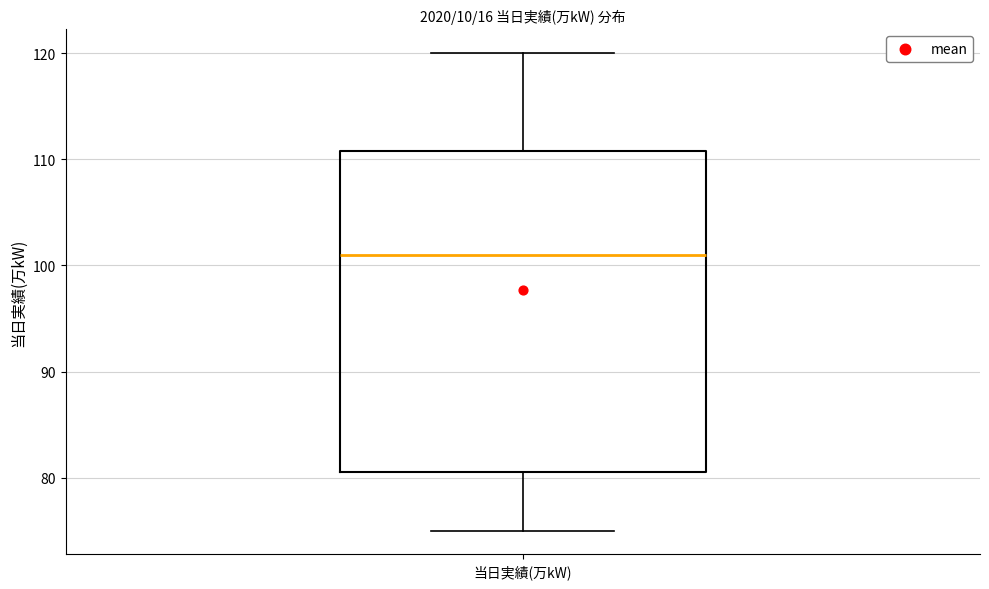

Where does the median line of the box for 当日実績(万kW) sit on the y-axis? The values are not printed on the chart, so give them approximately, as read against the axis.

101